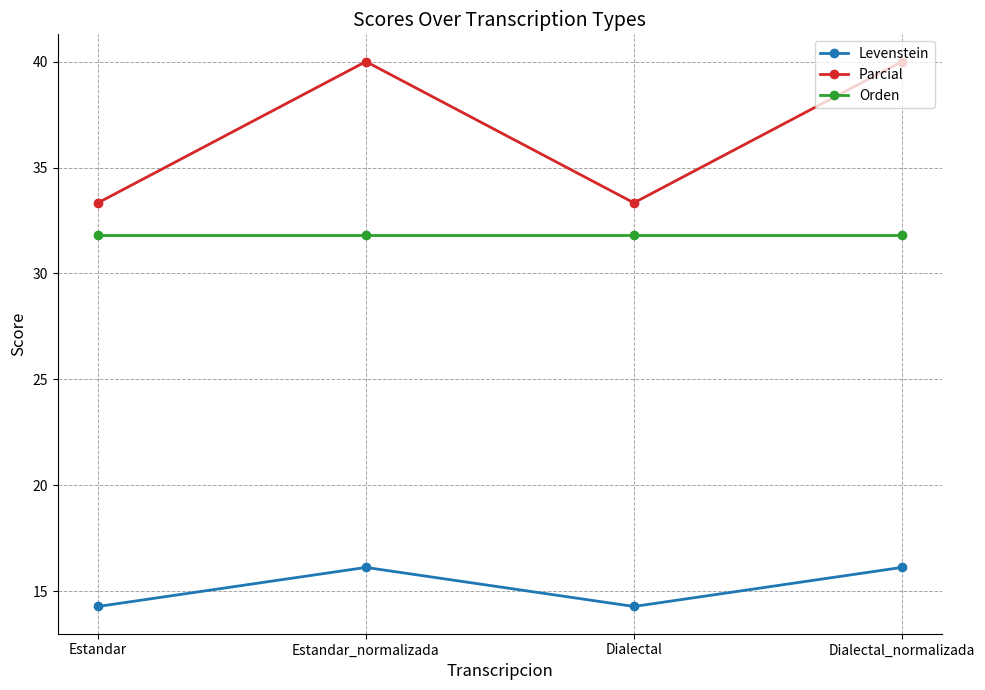

The Levenstein series shows 14.3 at Dialectal. True or false?

True